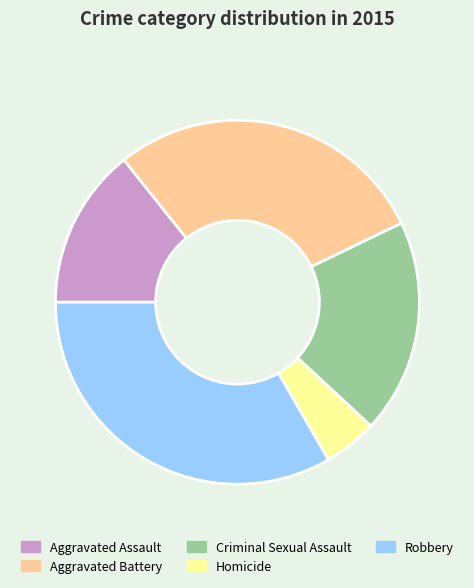

Does Robbery represent more than half of the total?

No